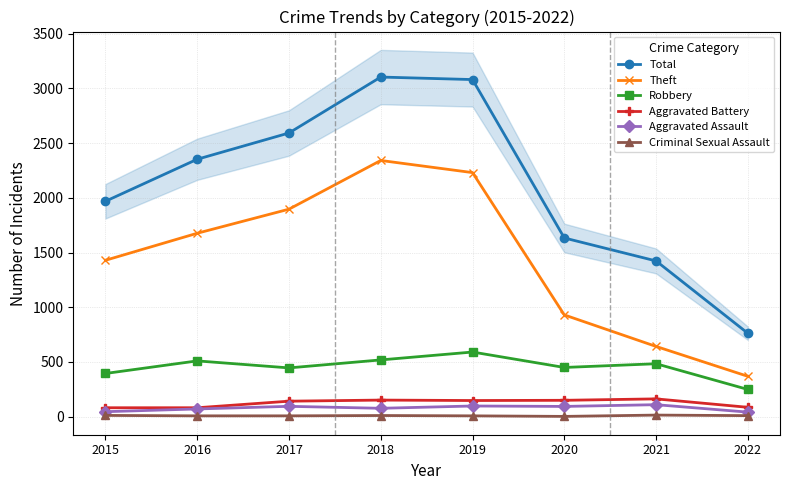

Reading left to right, transcribe all the data shown in this chart.

Total: 2015=1968	2016=2352	2017=2592	2018=3103	2019=3080	2020=1633	2021=1423	2022=762
Theft: 2015=1429	2016=1676	2017=1896	2018=2341	2019=2230	2020=930	2021=642	2022=369
Robbery: 2015=395	2016=510	2017=446	2018=519	2019=591	2020=450	2021=484	2022=249
Aggravated Battery: 2015=82	2016=82	2017=142	2018=152	2019=148	2020=150	2021=163	2022=86
Aggravated Assault: 2015=46	2016=71	2017=95	2018=77	2019=98	2020=94	2021=110	2022=42
Criminal Sexual Assault: 2015=12	2016=8	2017=8	2018=11	2019=8	2020=3	2021=15	2022=10